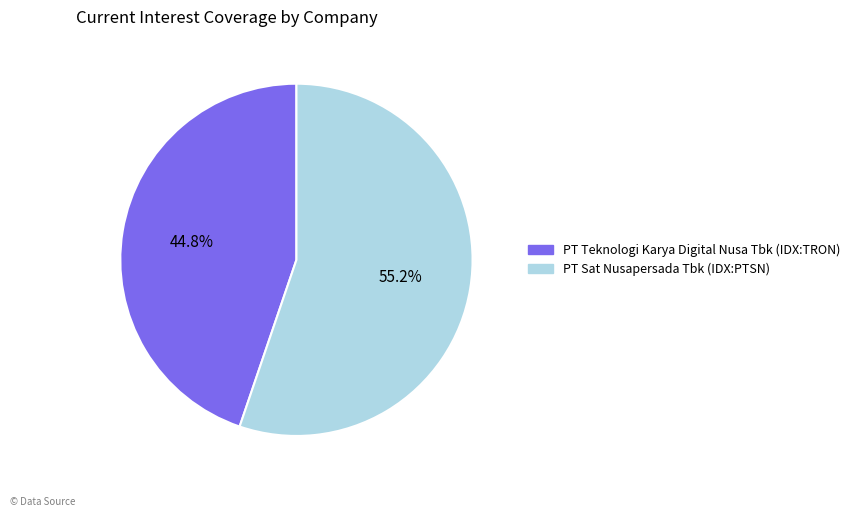

To the nearest percent, what is the difference between the largest and smallest slice percentages?

10%